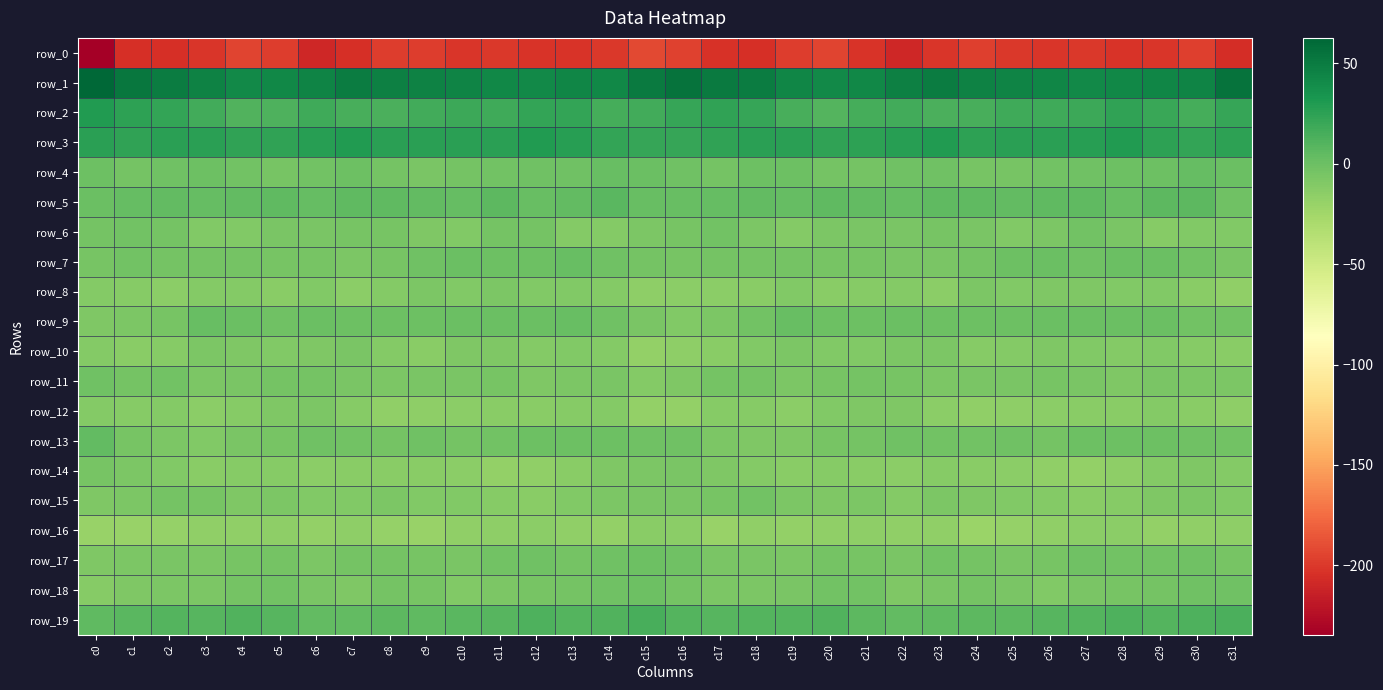

Reading right to left, extract all data points from this chart.

row_0: -206.1	-197.3	-201.7	-202.9	-200.7	-201.4	-200.2	-197.1	-201.3	-209.0	-203.0	-193.9	-198.3	-205.3	-203.3	-195.2	-191.8	-200.3	-202.6	-202.1	-200.6	-201.9	-198.2	-197.6	-204.8	-209.3	-198.2	-194.4	-201.3	-205.5	-204.4	-234.6
row_1: 55.4	44.2	43.3	42.1	41.3	43.8	45.0	46.4	49.4	47.0	42.7	41.3	43.2	49.6	50.1	55.7	50.7	42.1	43.1	41.4	42.2	44.3	45.9	47.1	49.7	44.3	42.3	40.9	46.2	49.7	52.6	62.7
row_2: 21.7	15.2	20.2	24.1	19.5	17.6	18.5	14.5	13.8	17.2	15.5	10.2	14.4	21.5	23.3	21.9	16.4	15.3	23.1	22.6	17.8	18.7	17.3	13.5	14.8	18.0	12.5	10.7	17.3	23.1	24.7	29.3
row_3: 25.4	22.5	25.3	29.7	27.9	26.1	26.4	25.0	29.1	27.5	25.2	24.2	25.6	26.3	23.6	22.1	21.9	22.3	27.8	29.3	26.7	26.5	25.7	26.2	29.4	26.9	24.1	24.2	26.4	25.6	23.5	26.0
row_4: 0.1	3.0	-0.7	-1.1	-2.0	-3.1	-5.6	-5.5	-1.6	-2.0	-4.1	-4.0	-1.1	-0.3	-4.1	-2.2	0.9	2.0	-1.3	-1.4	-2.5	-3.8	-5.9	-4.2	-0.9	-2.6	-4.7	-3.3	-0.2	-1.7	-3.8	-0.9
row_5: -2.0	6.3	6.4	1.2	5.5	4.8	3.5	5.0	5.5	3.4	4.1	5.4	3.0	3.9	3.2	1.7	2.1	7.9	4.0	2.1	6.3	3.3	4.4	5.3	4.9	3.2	4.8	4.6	2.9	4.1	3.2	0.5
row_6: -10.3	-10.0	-11.8	-6.9	-3.1	-7.9	-10.1	-6.5	-4.7	-6.6	-6.3	-8.0	-10.8	-7.0	-3.2	-5.5	-8.0	-10.9	-10.7	-4.5	-4.0	-9.9	-8.8	-5.6	-5.3	-6.9	-6.4	-9.5	-10.2	-4.6	-2.8	-4.4
row_7: -6.1	-2.5	0.7	1.0	-1.2	0.5	-0.3	-3.8	-6.5	-6.3	-5.3	-4.7	-3.9	-4.0	-3.6	-5.7	-3.6	-1.3	1.8	-0.4	-0.8	1.1	-1.9	-4.7	-7.2	-5.7	-5.2	-4.0	-4.2	-3.5	-3.2	-5.2
row_8: -16.4	-13.1	-10.0	-9.8	-9.1	-8.9	-9.3	-7.8	-14.3	-10.9	-12.6	-13.1	-9.9	-13.2	-14.3	-14.8	-15.4	-11.5	-9.5	-10.1	-7.9	-10.2	-7.3	-10.8	-14.1	-10.0	-13.9	-11.0	-10.9	-14.3	-12.0	-11.2
row_9: -2.9	-2.5	0.8	0.5	0.7	0.5	-0.7	-0.6	-0.4	0.7	-0.6	-0.7	2.1	-2.7	-7.5	-9.5	-6.5	-1.7	1.5	0.1	1.1	0.1	-0.7	-0.9	-0.1	1.0	-1.3	0.8	1.4	-5.3	-7.0	-8.5
row_10: -13.2	-12.3	-10.2	-11.5	-9.7	-8.6	-11.5	-12.6	-7.5	-7.2	-9.8	-9.8	-7.5	-10.1	-13.7	-16.0	-17.6	-11.4	-10.4	-11.2	-8.9	-8.9	-12.9	-11.1	-6.3	-8.4	-10.4	-8.7	-7.6	-11.8	-13.0	-11.3
row_11: -7.5	-7.4	-6.8	-8.4	-6.5	-5.4	-6.8	-6.9	-7.7	-5.0	-3.8	-4.8	-7.7	-4.1	-4.0	-8.3	-10.9	-6.8	-7.6	-8.3	-5.4	-6.3	-6.4	-7.9	-6.5	-4.3	-4.2	-6.0	-7.0	-2.9	-3.5	-1.5
row_12: -15.1	-13.2	-11.5	-12.8	-13.8	-13.9	-15.5	-17.3	-14.4	-8.7	-8.2	-9.9	-14.9	-12.5	-12.1	-17.6	-18.4	-11.6	-12.2	-13.6	-13.6	-14.4	-16.2	-17.4	-11.6	-7.7	-8.6	-12.2	-14.8	-11.2	-12.0	-11.2
row_13: -2.3	-1.3	-0.7	-0.2	-1.1	-4.0	-2.2	-2.7	-3.0	-1.4	-4.1	-5.5	-8.5	-8.4	-7.1	-2.1	-1.6	-0.4	-0.9	-0.2	-2.4	-3.8	-1.7	-3.5	-2.4	-1.5	-5.3	-6.2	-9.5	-7.6	-5.2	3.6
row_14: -11.5	-8.4	-11.4	-15.6	-18.1	-16.2	-14.0	-13.9	-12.4	-14.4	-12.8	-11.7	-12.8	-11.1	-9.1	-5.9	-7.4	-8.6	-13.1	-16.8	-18.1	-14.9	-13.8	-13.4	-13.0	-14.1	-12.3	-11.8	-12.8	-10.1	-8.0	-4.7
row_15: -10.4	-7.6	-9.1	-12.3	-13.2	-10.9	-9.4	-8.6	-7.7	-10.7	-7.5	-9.1	-7.1	-3.1	-5.5	-6.7	-6.8	-7.7	-10.2	-13.0	-12.7	-9.7	-9.4	-7.5	-9.7	-9.8	-7.4	-8.9	-5.1	-3.7	-7.0	-8.2
row_16: -16.0	-17.3	-17.9	-14.7	-15.0	-16.3	-19.1	-20.9	-16.6	-16.8	-16.2	-16.7	-17.6	-17.3	-19.7	-14.8	-13.9	-18.1	-16.7	-14.2	-15.8	-17.0	-20.2	-19.7	-16.0	-17.7	-15.5	-17.2	-16.9	-18.9	-20.4	-19.8
row_17: -5.4	-1.8	-3.4	-2.7	-1.8	-5.0	-6.0	-4.4	-3.4	-6.6	-5.3	-4.0	-7.3	-6.5	-6.8	-2.0	-0.7	-1.9	-3.9	-1.4	-2.9	-6.6	-4.8	-4.0	-4.1	-7.6	-3.6	-5.2	-7.1	-6.7	-7.3	-8.9
row_18: -2.2	-1.7	-3.6	-4.8	-6.5	-9.4	-6.9	-3.6	-6.6	-8.5	-3.4	-2.9	-6.7	-7.1	-7.9	-3.7	-0.3	-2.0	-4.3	-5.0	-7.9	-9.5	-4.9	-3.9	-8.4	-6.6	-2.3	-4.4	-7.1	-7.3	-9.0	-12.1
row_19: 12.8	12.1	9.7	12.3	10.4	8.5	6.5	5.8	5.1	3.5	6.5	10.9	9.9	9.6	8.8	10.2	14.6	10.8	10.4	12.2	9.3	8.1	5.6	6.3	4.2	4.5	8.2	11.4	9.0	9.9	7.4	5.7